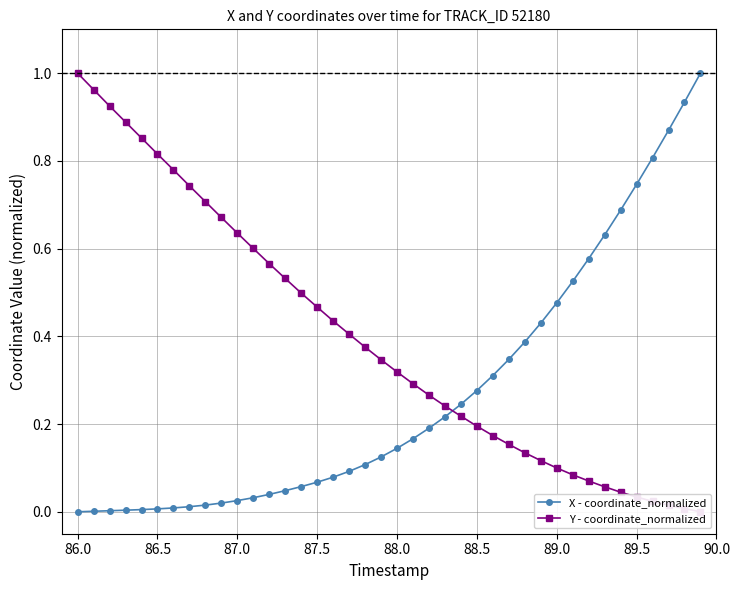

The X - coordinate_normalized series shows 0.1 at 88.5. True or false?

False